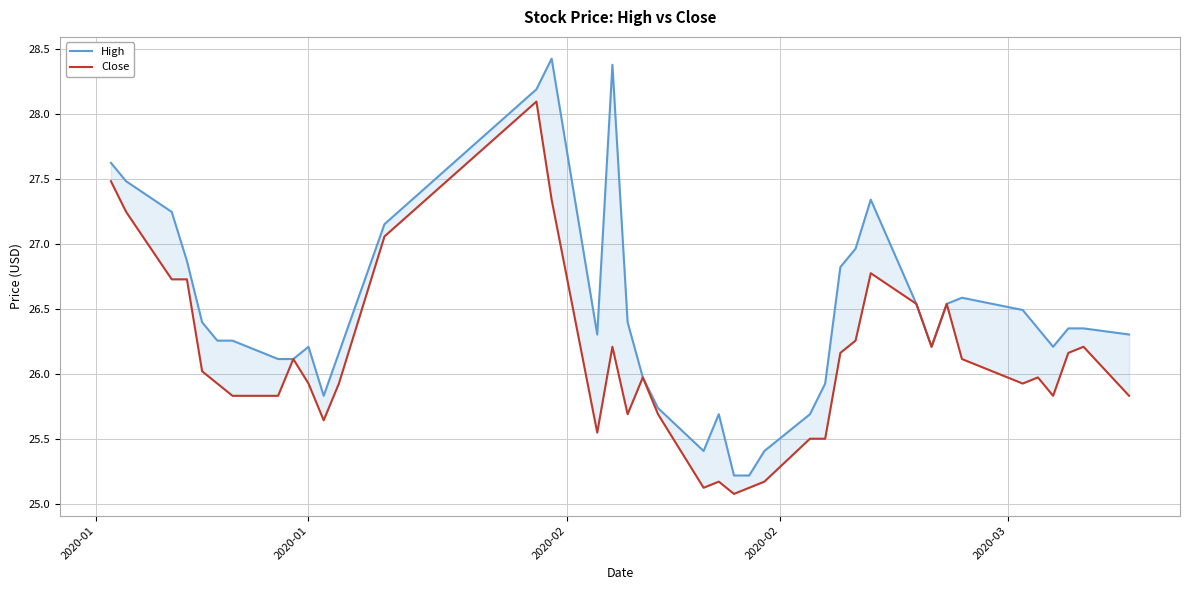

Does the chart have visible grid lines?

Yes